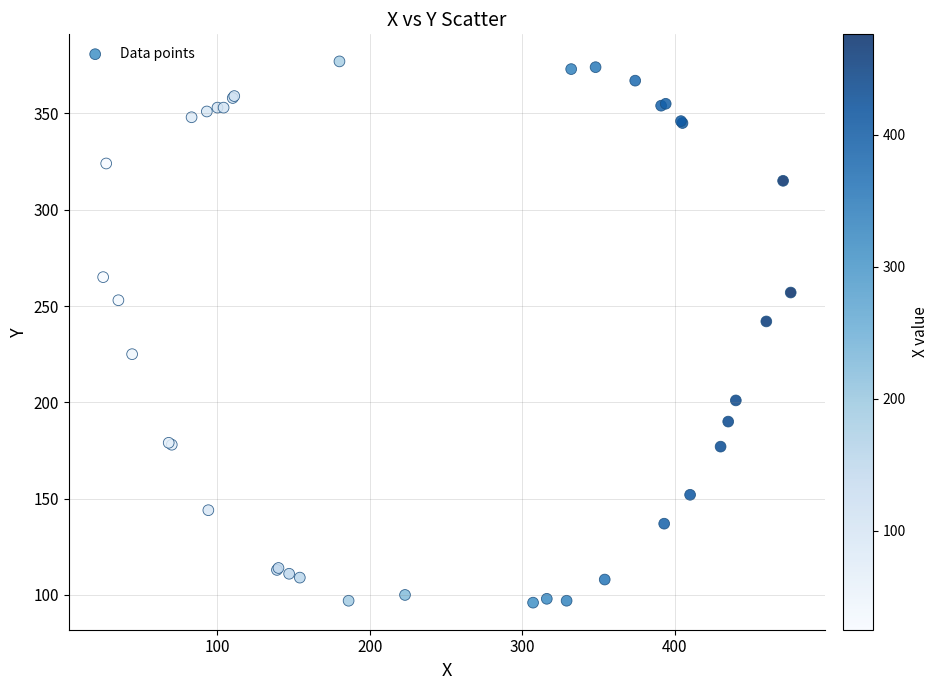

What Y value in the scatter plot is closest to 236?

242